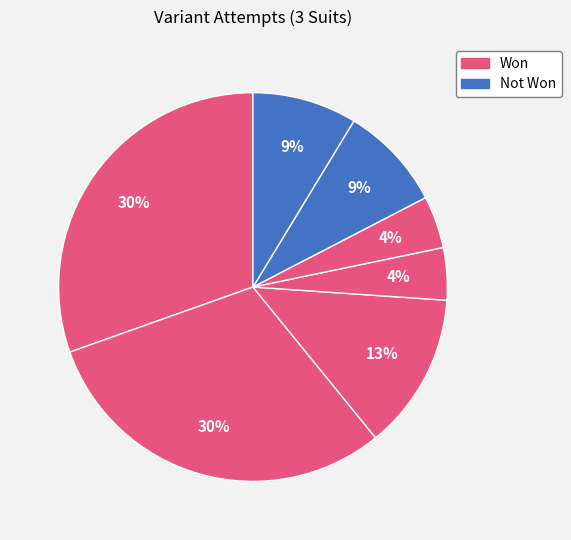

Count the number of slices in the pie.

7